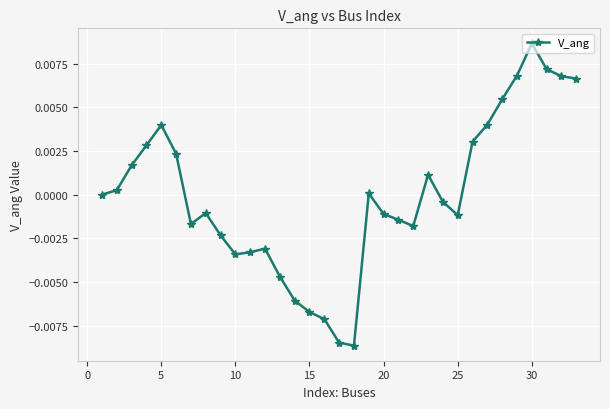

How many series are shown in this chart?

1